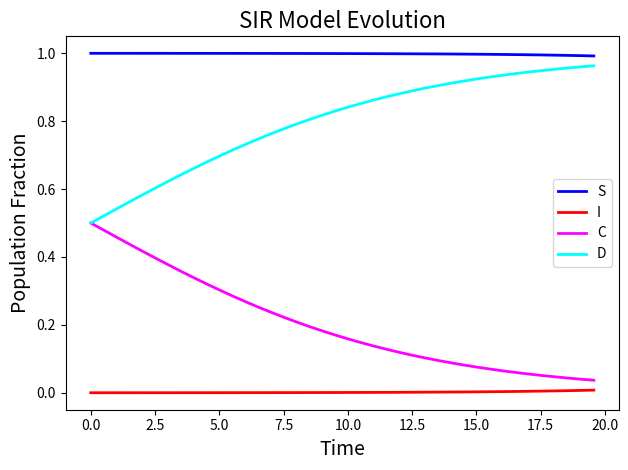

At how many categories does at least one series exceed 0?

40